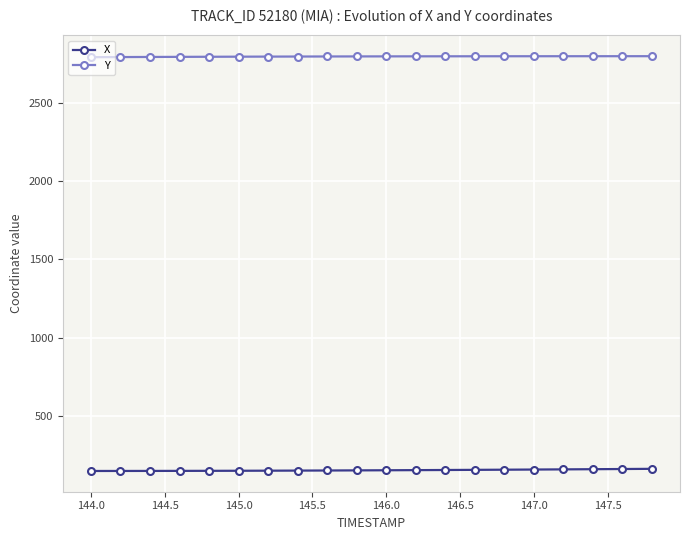

True or false: Y and X cross at least once.

False